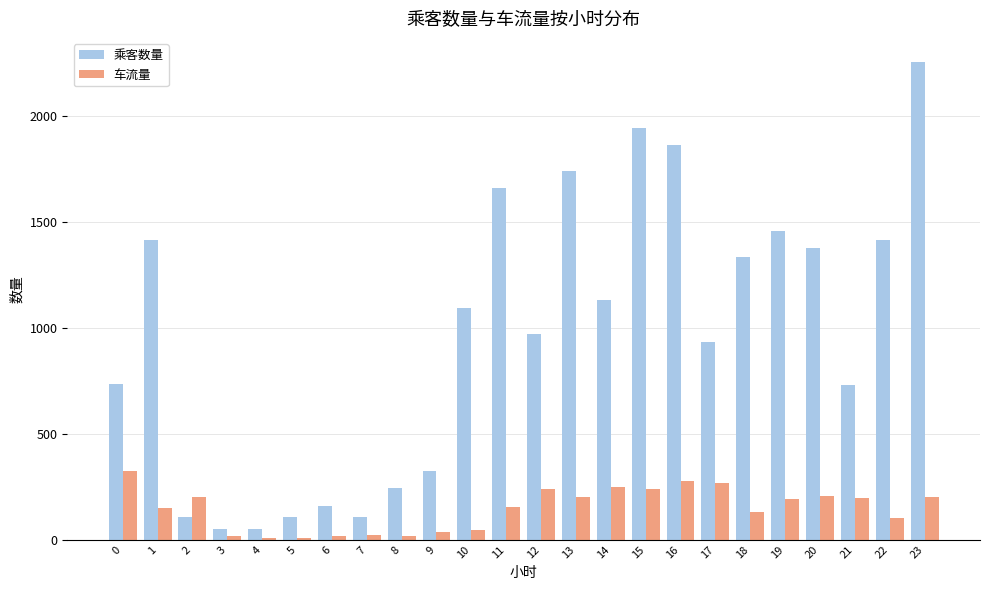

The value of 车流量 at 2 is 202.5. True or false?

True